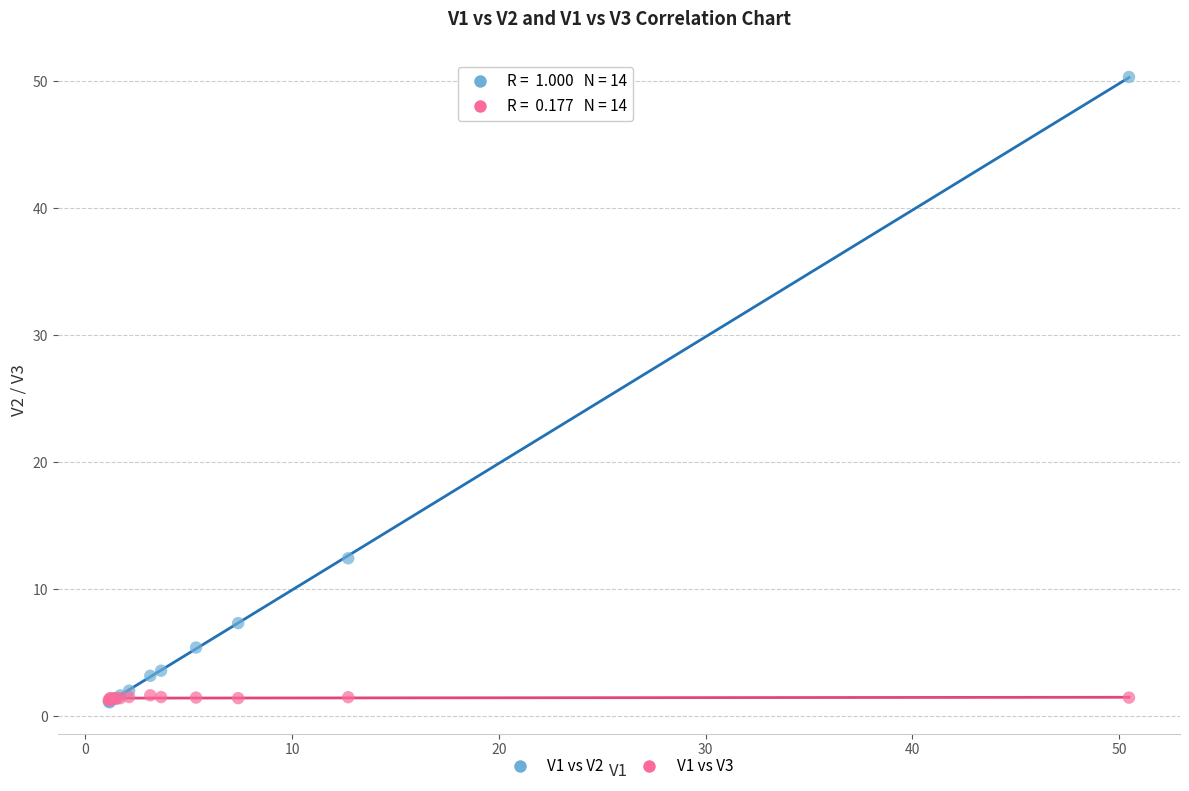

Across all series, what Y value is closest to 25?

12.5